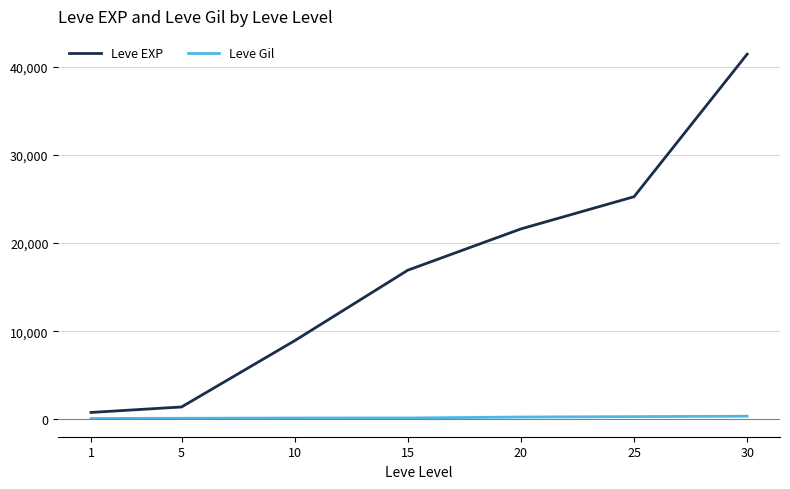

True or false: Leve Gil and Leve EXP intersect in this chart.

False